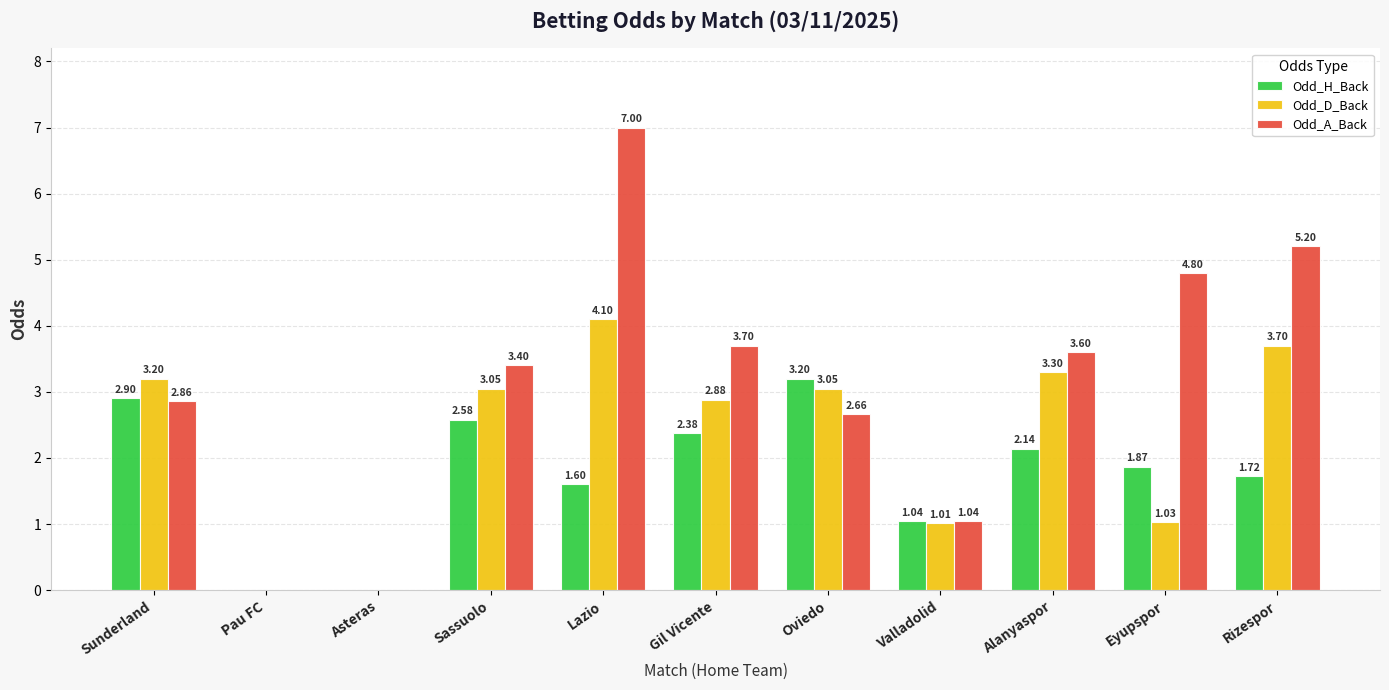

At which label does Odd_H_Back reach its peak?

Oviedo